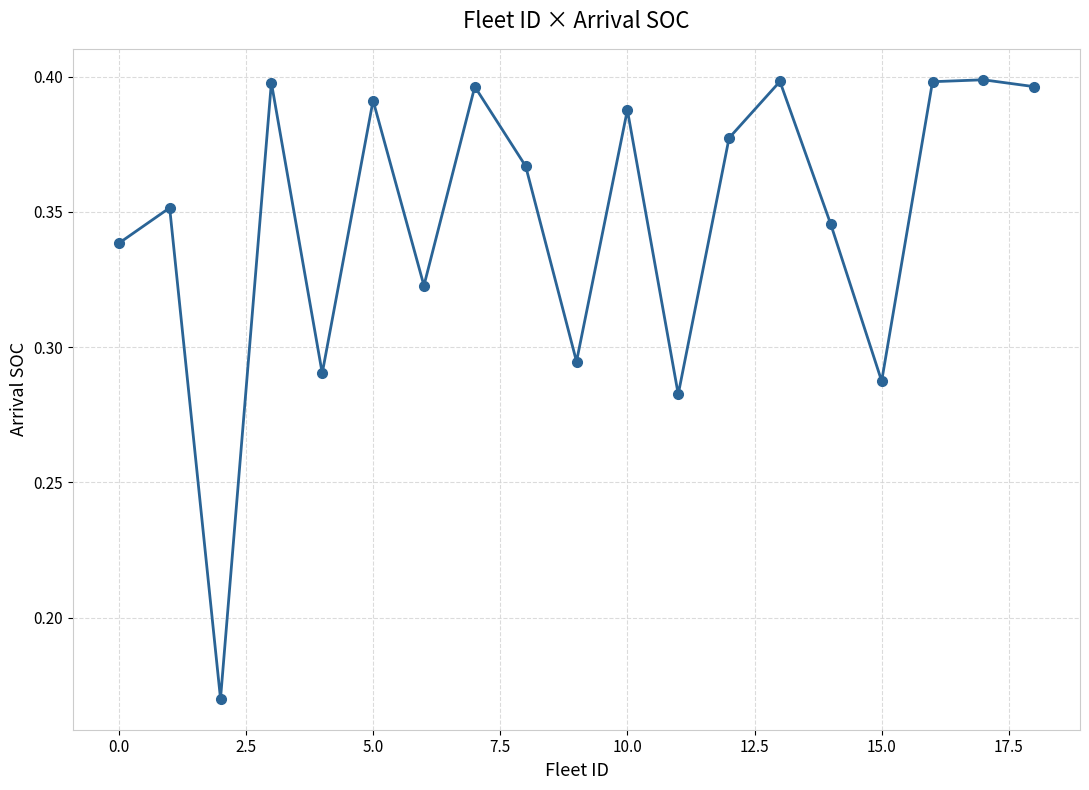

Does the chart have visible grid lines?

Yes